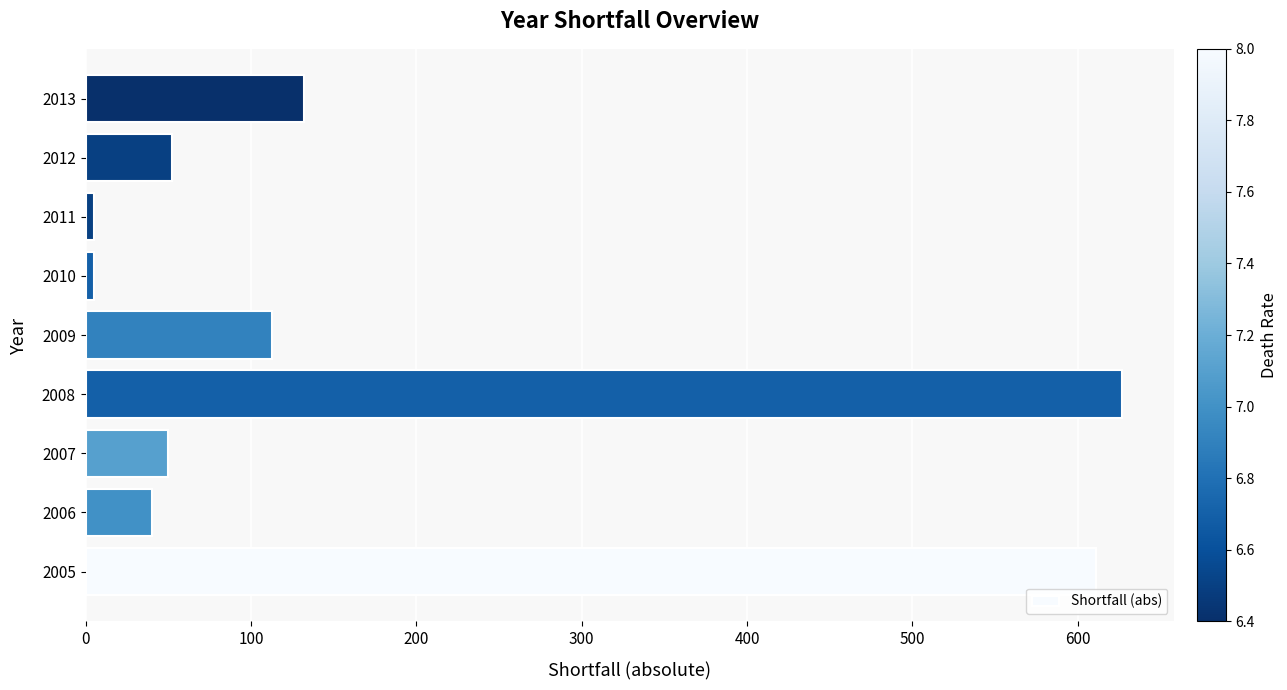

What is the greatest value displayed?

627